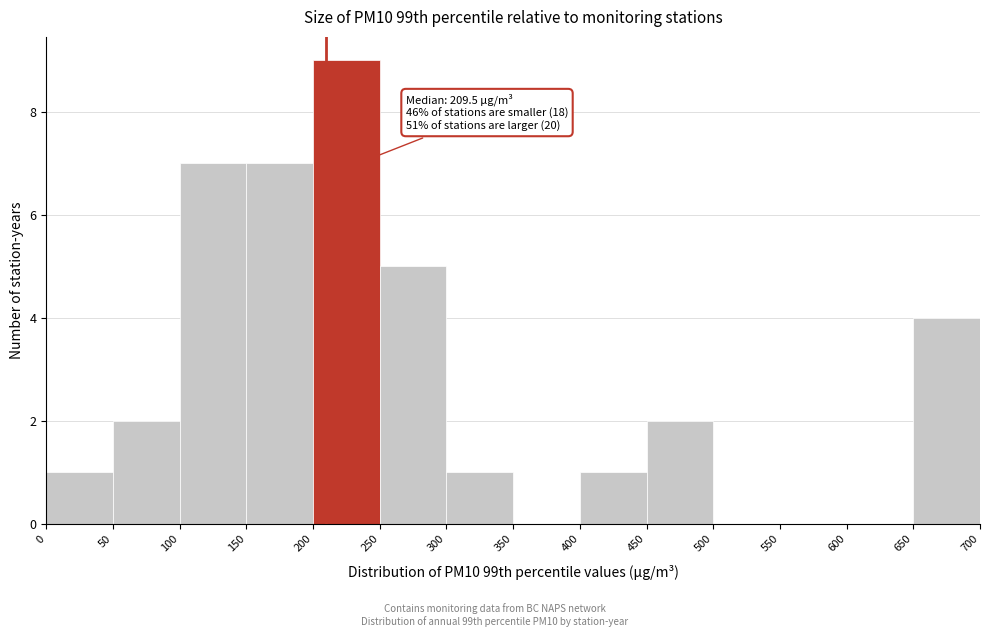

Over which range of the x-axis is the bar tallest?

200 to 250